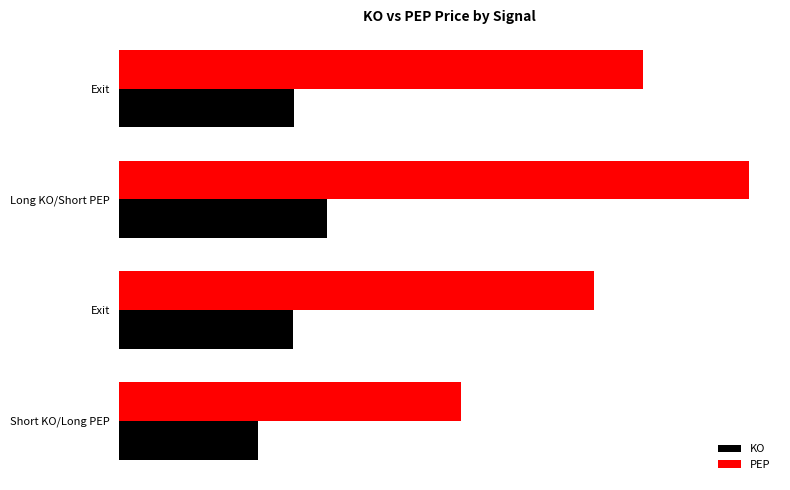

What are all the series names shown in the legend?

KO, PEP